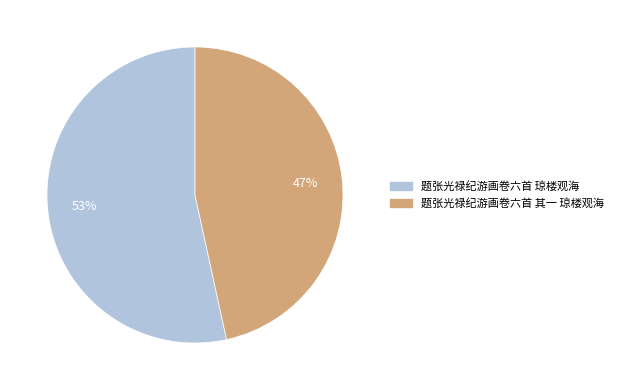

Between 题张光禄纪游画卷六首 其一 琼楼观海 and 题张光禄纪游画卷六首 琼楼观海, which is larger?

题张光禄纪游画卷六首 琼楼观海